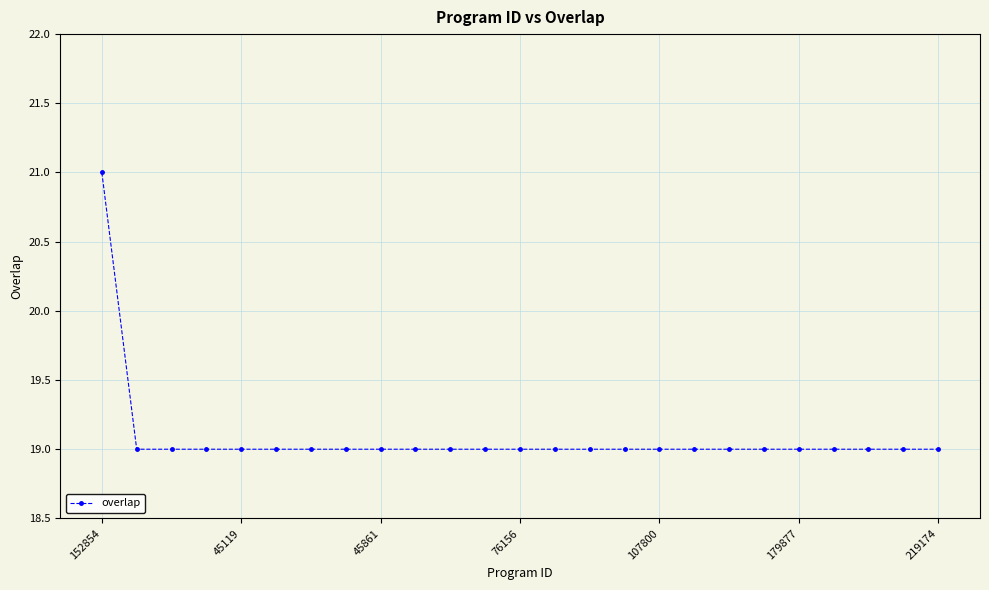

What is the minimum value shown in the chart?

19